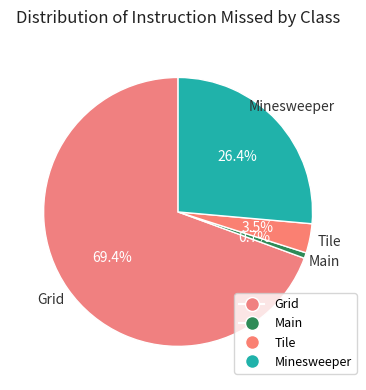

How much of the chart is everything except Minesweeper?

73.6%